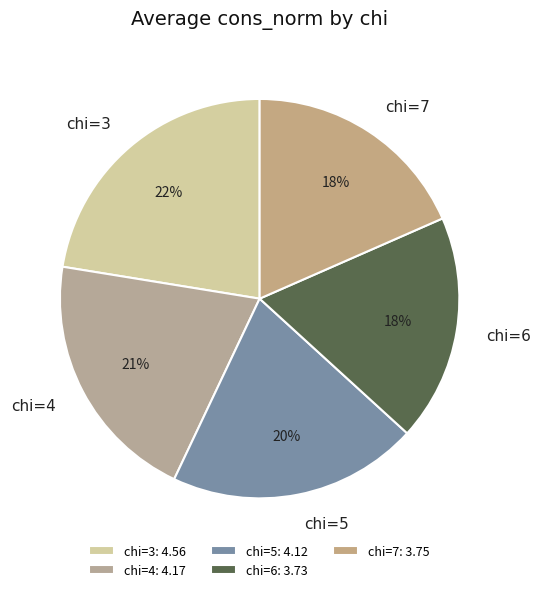

To the nearest percent, what portion does chi=5 represent?

20%